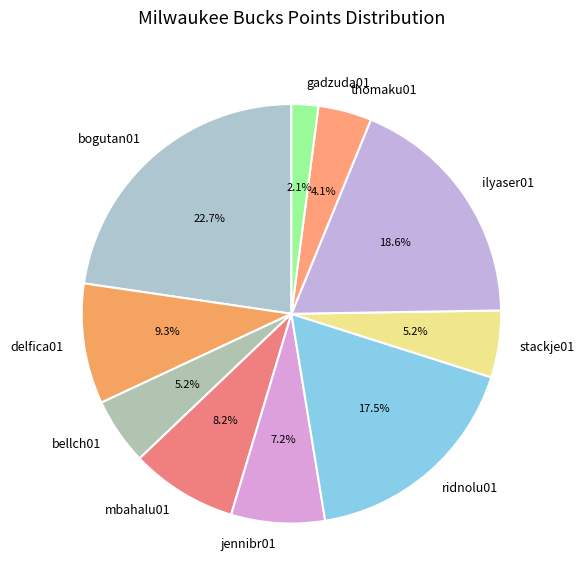

Approximately how many times larger is the value at bogutan01 compared to delfica01?

2.4